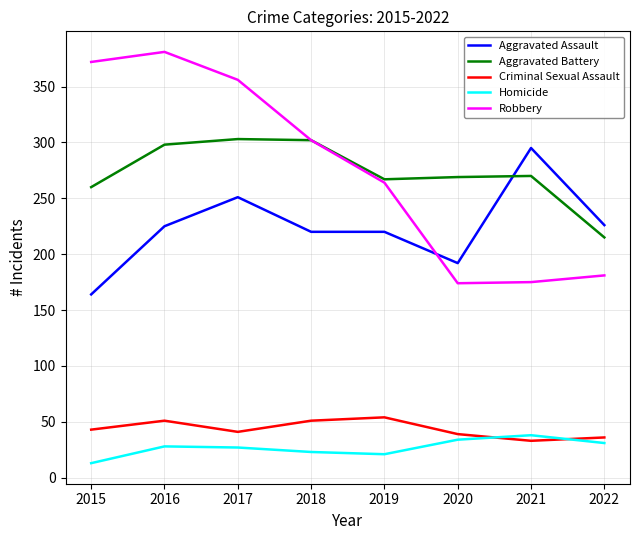

What is the difference between the Aggravated Assault values at 2017 and 2021?

44